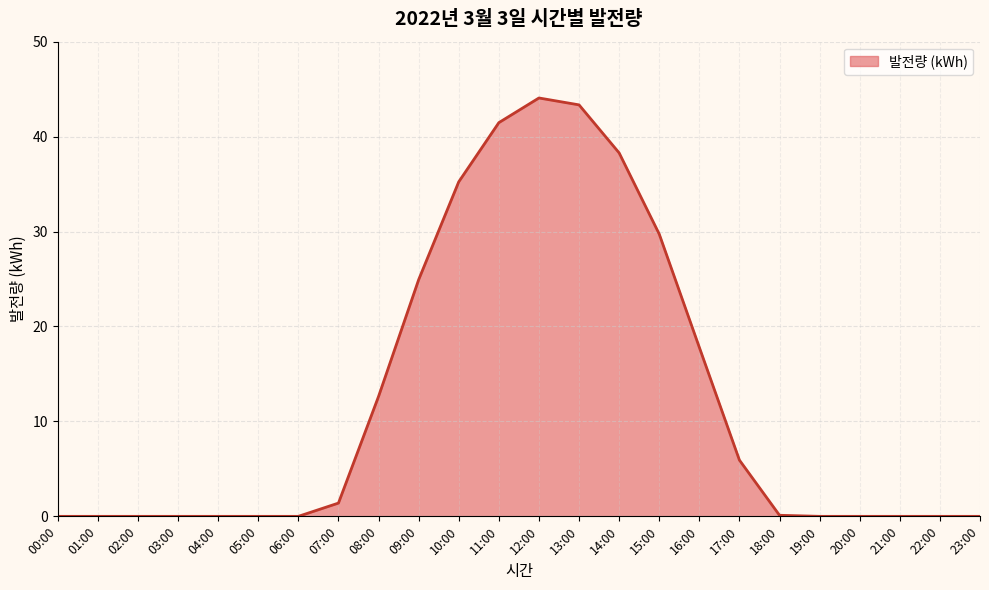

What is the difference between the maximum and minimum values?

44.1